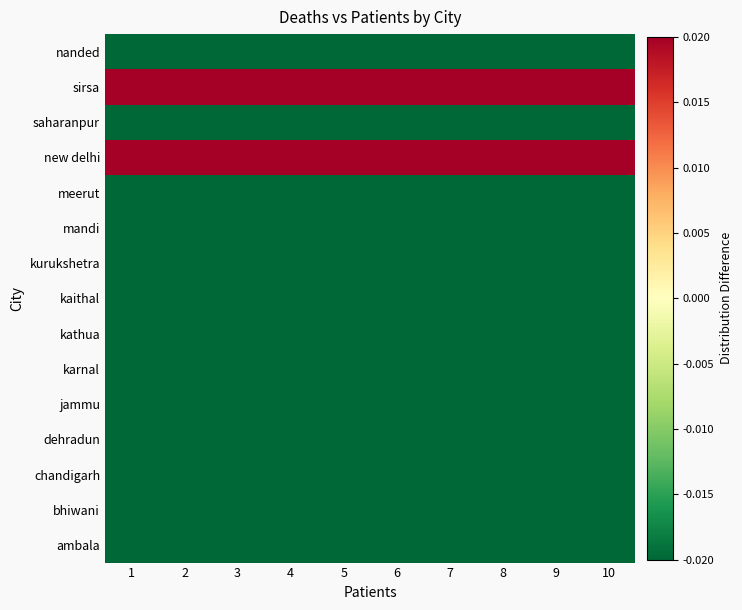

At which category does the chart reach its peak across all series?

1